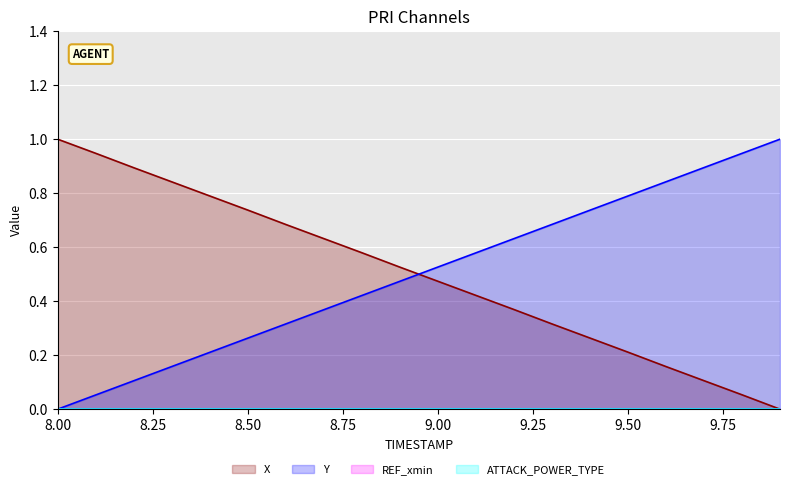

Reading left to right, extract all data points from this chart.

X: 1.0	0.9	0.9	0.8	0.8	0.7	0.7	0.6	0.6	0.5	0.5	0.4	0.4	0.3	0.3	0.2	0.2	0.1	0.1	0.0
Y: 0.0	0.1	0.1	0.2	0.2	0.3	0.3	0.4	0.4	0.5	0.5	0.6	0.6	0.7	0.7	0.8	0.8	0.9	0.9	1.0